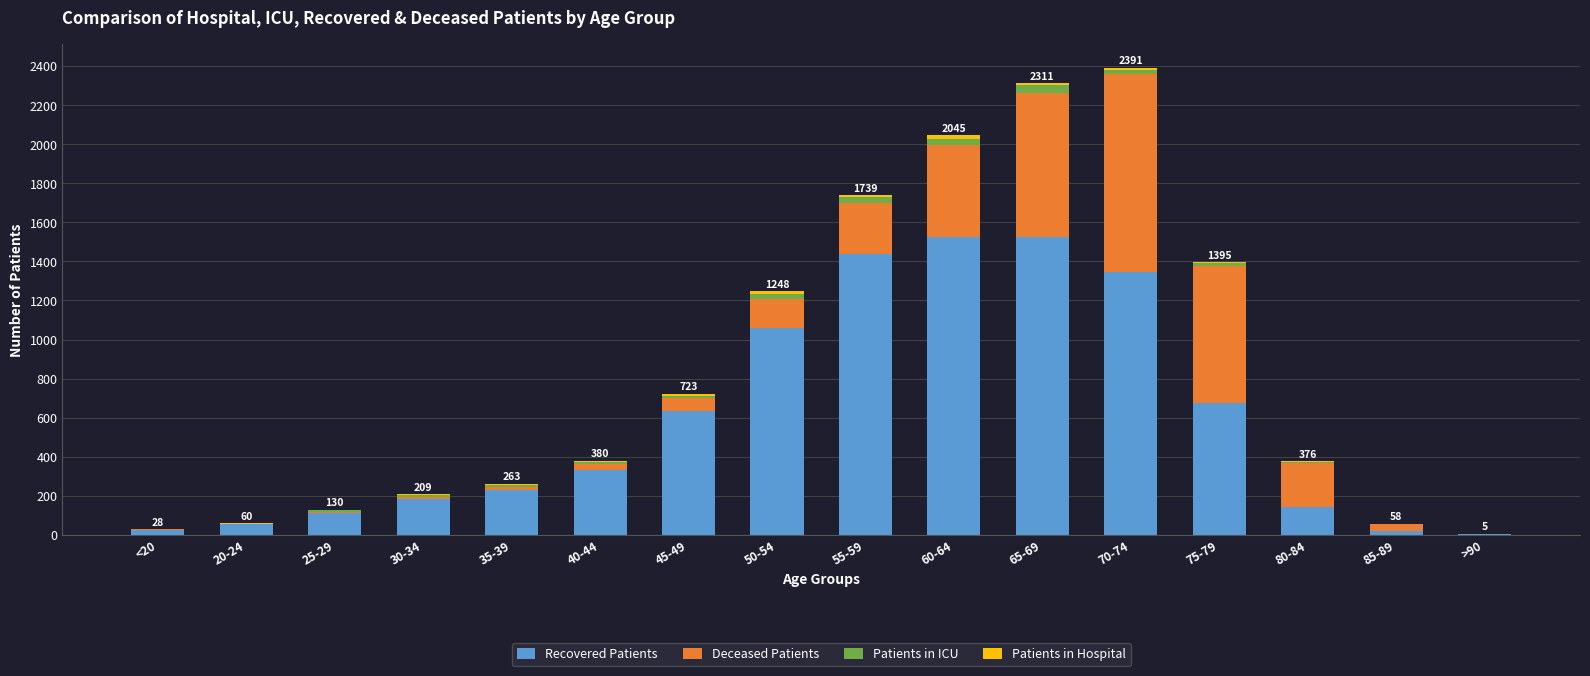

What is the total value across all series at 60-64?

2045